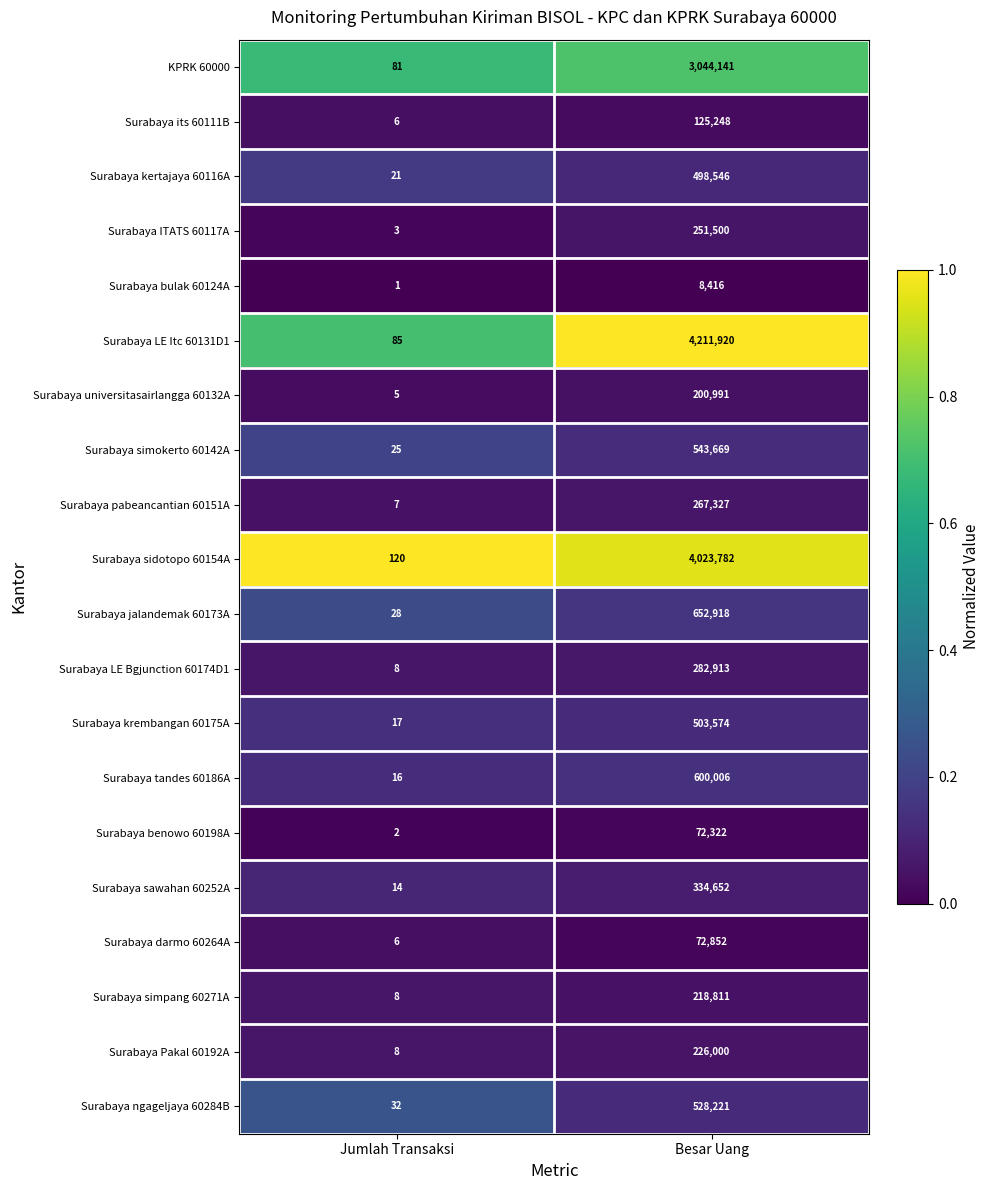

What value does the Surabaya benowo 60198A series have at Besar Uang, to the nearest 100?

72300